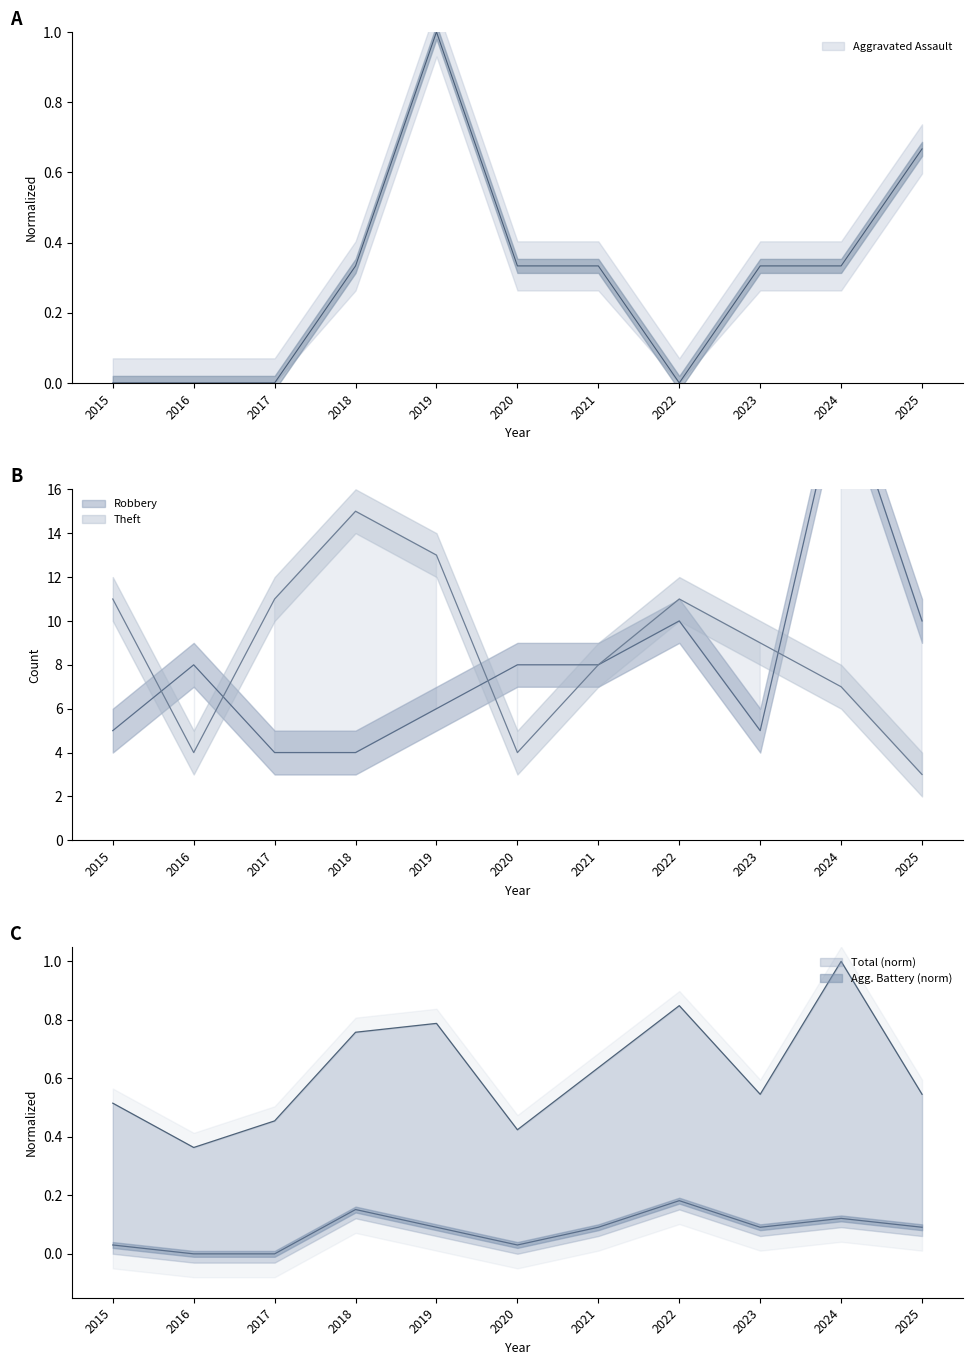

Which series has the largest total across all categories?

Theft